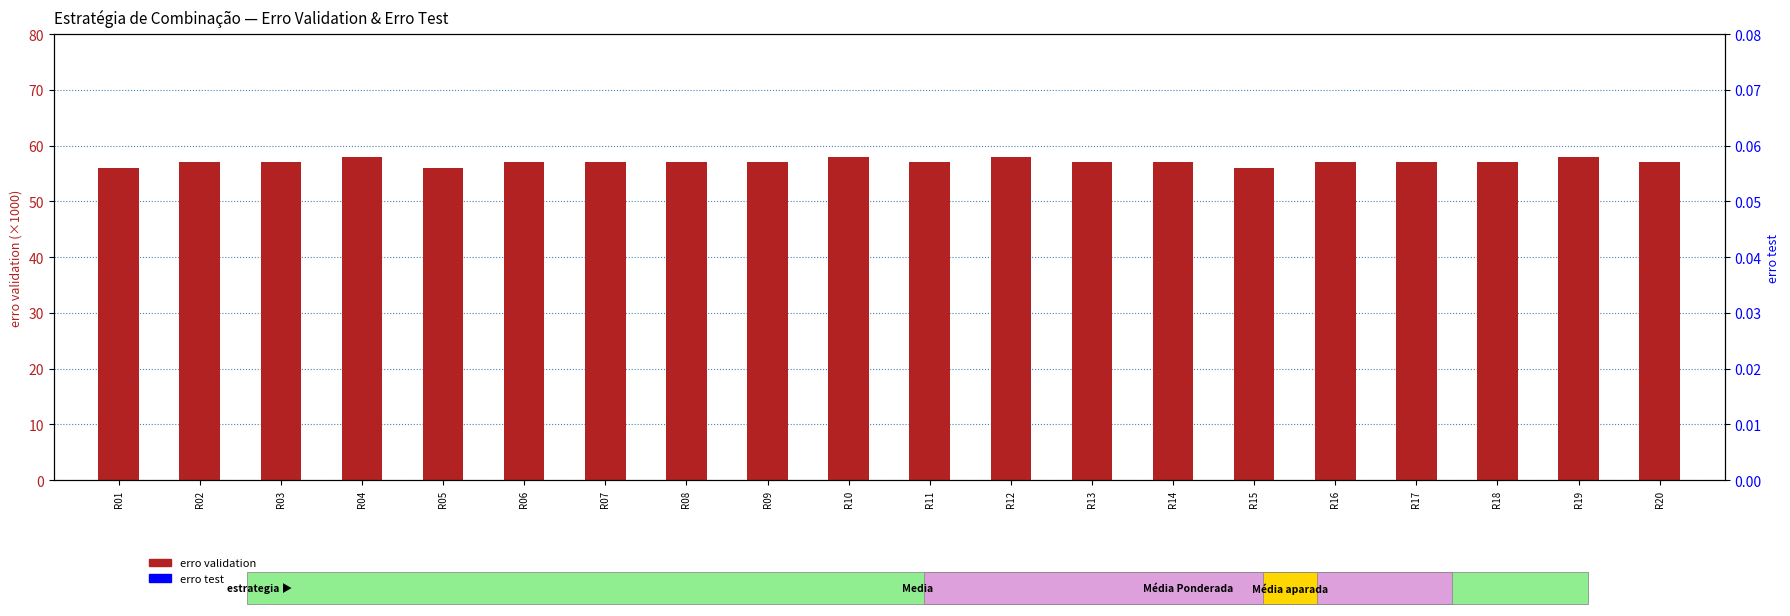

What are all the series names shown in the legend?

erro validation, erro test